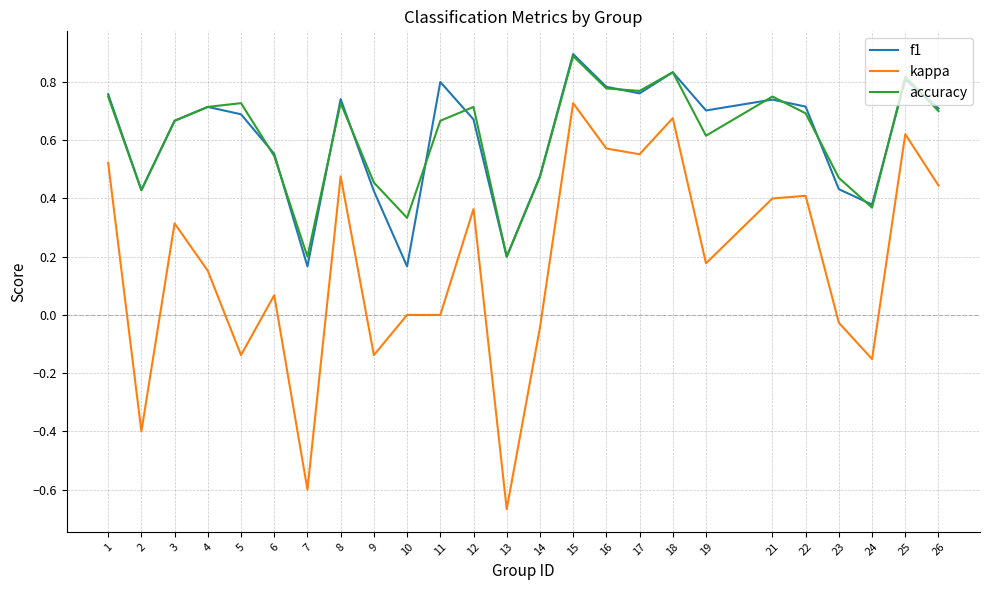

How many lines are shown in the chart?

3